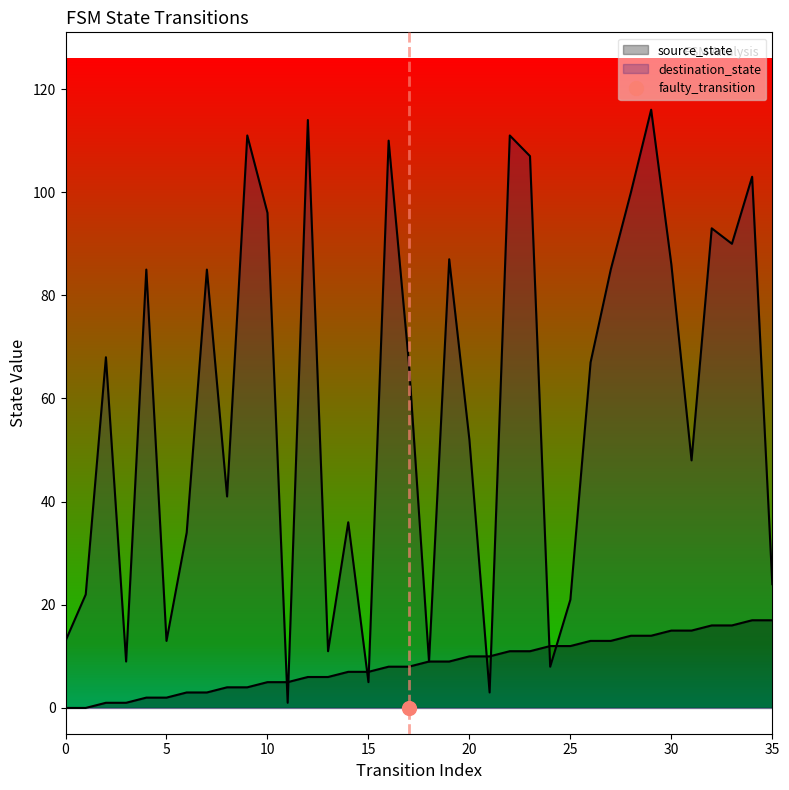

Which has a higher value, 7 or 8?

8